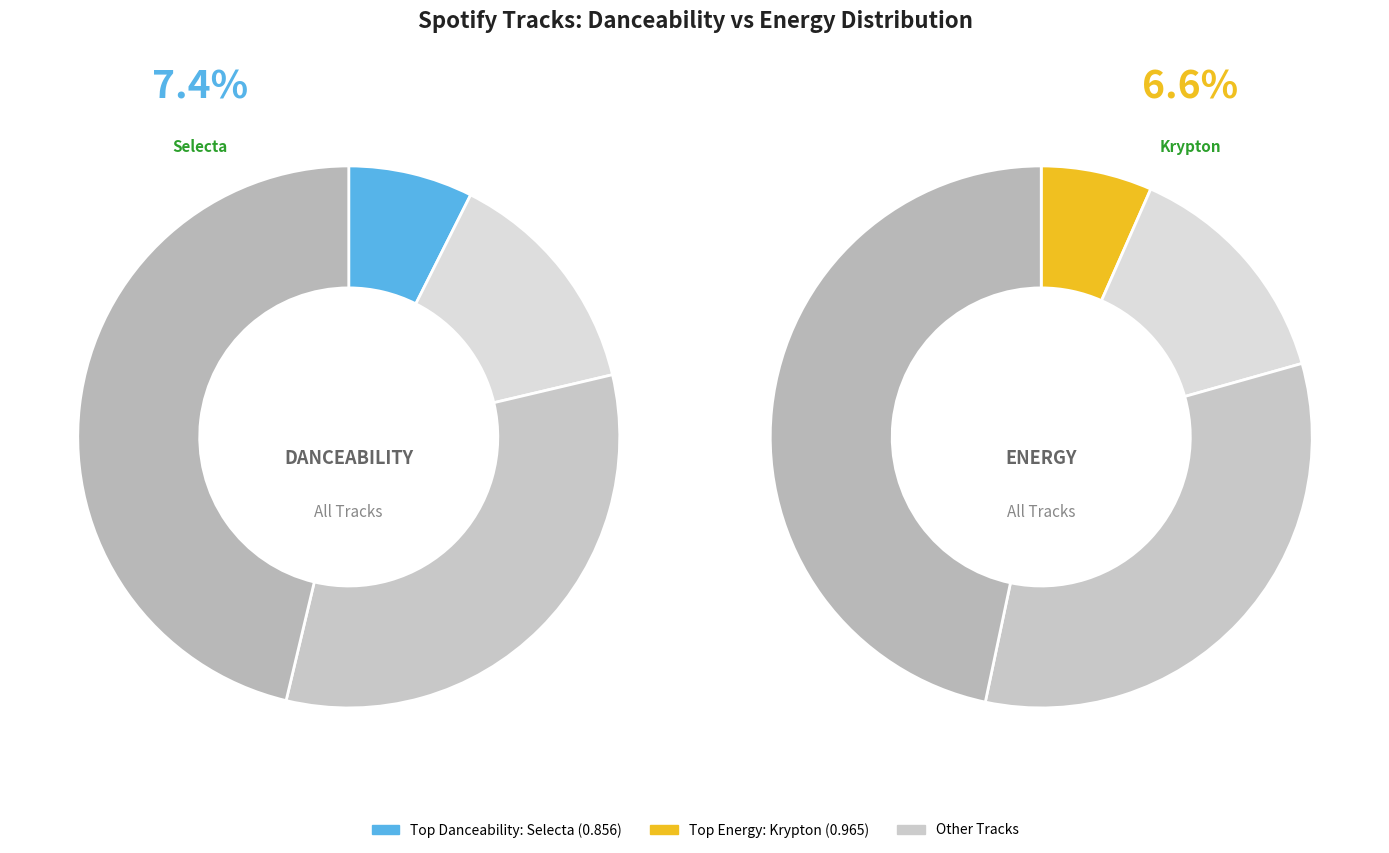

Rank the series by their average value, from lowest to highest.

danceability, energy